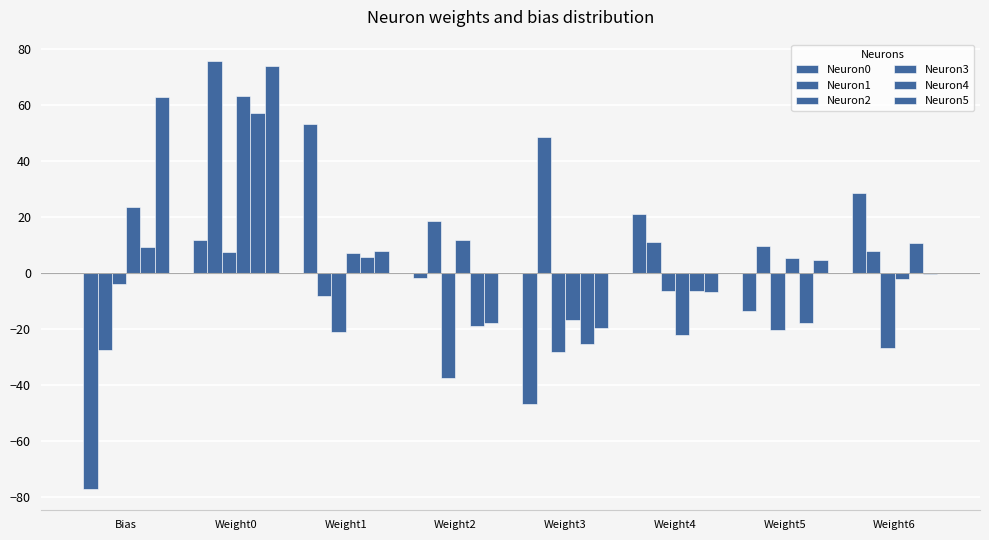

What is the difference between the maximum and minimum values in the Neuron2 series?

45.1